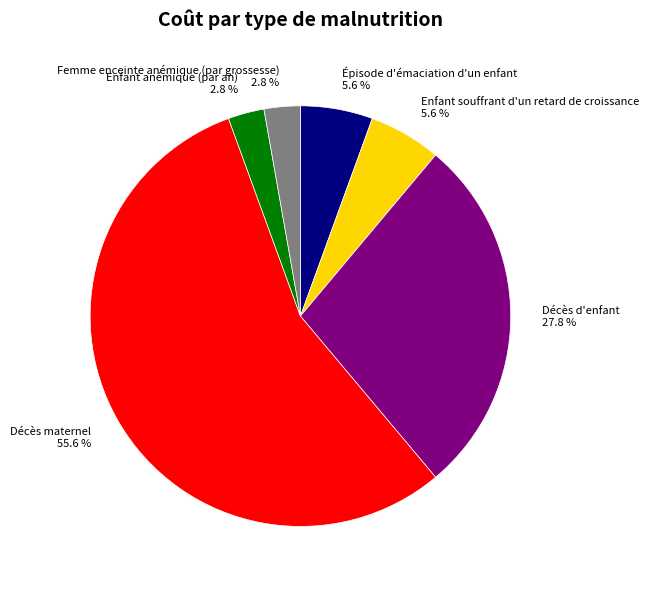

True or false: Décès d'enfant accounts for 28% of the total.

True